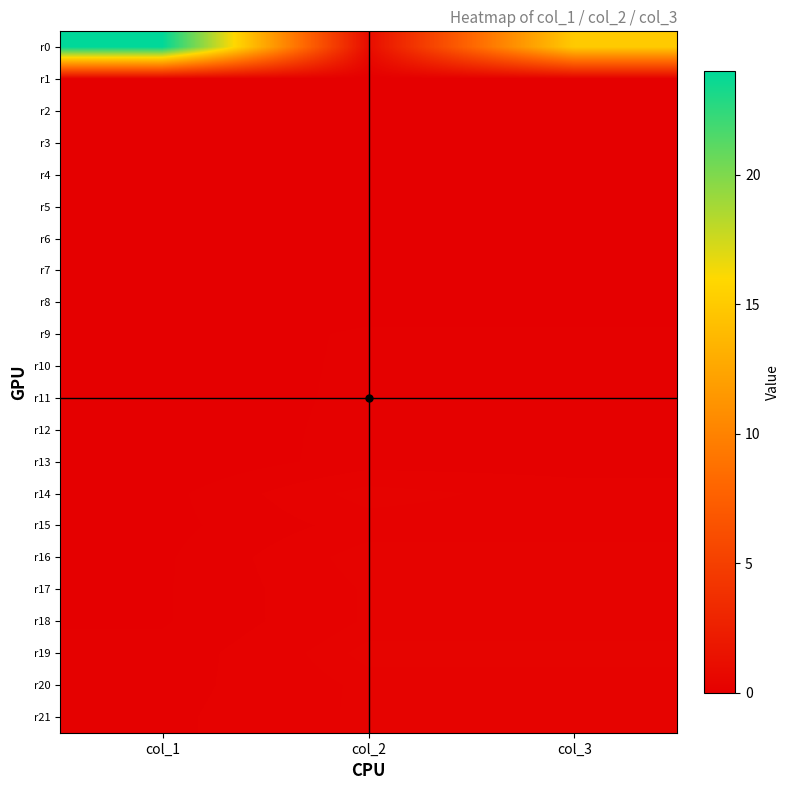

How many data points does each series have?

3